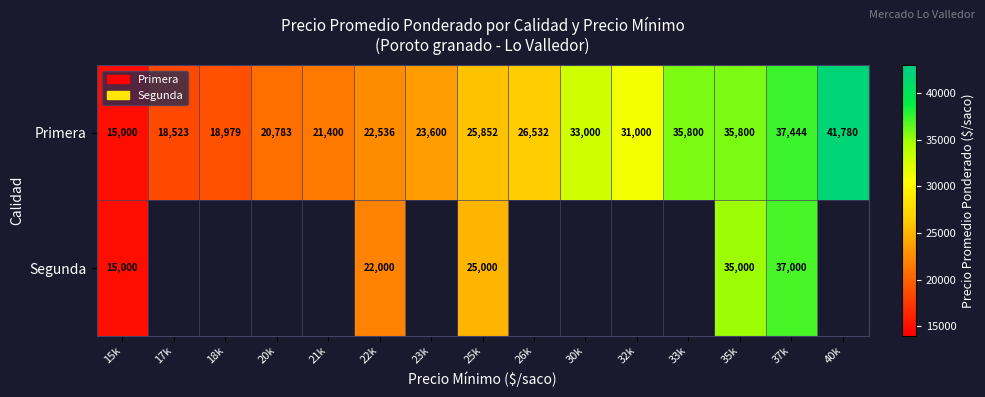

Is it true that Primera equals 37470 at 21k?

False